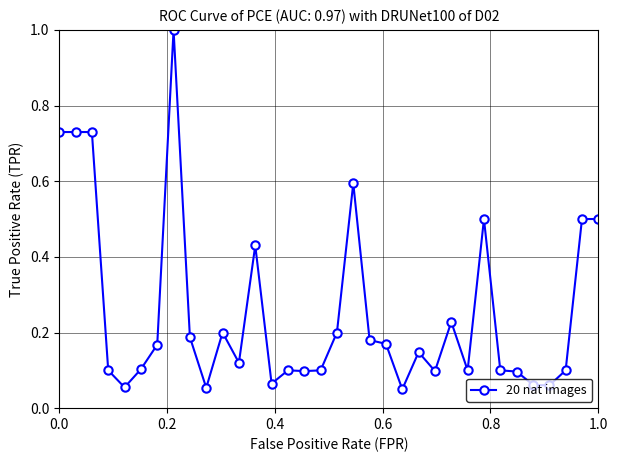

True or false: there are more than 2 points higher than both neighbors.

True